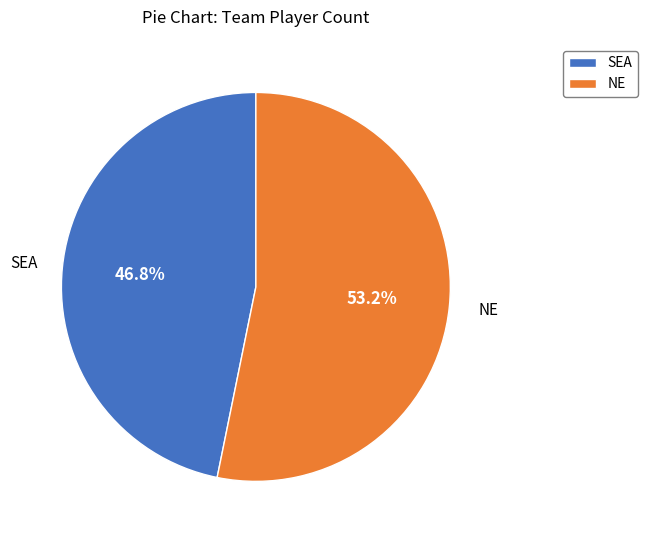

To the nearest percent, what portion does SEA represent?

47%